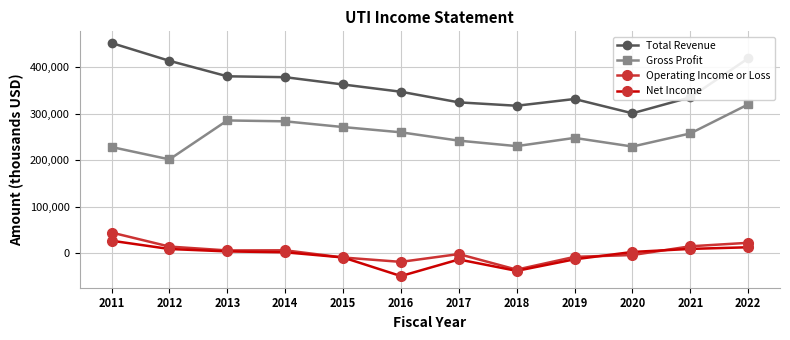

At how many categories does at least one series exceed 229094?

12